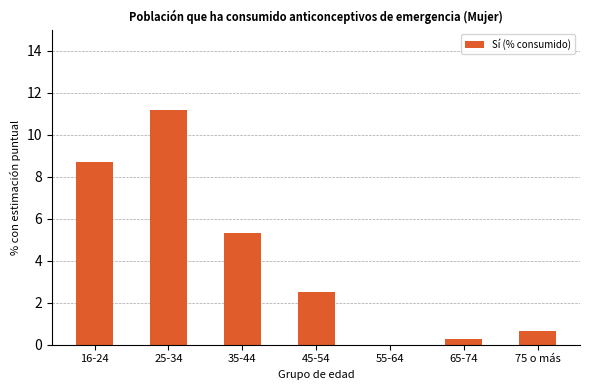

Which label corresponds to the largest value in the chart?

25-34